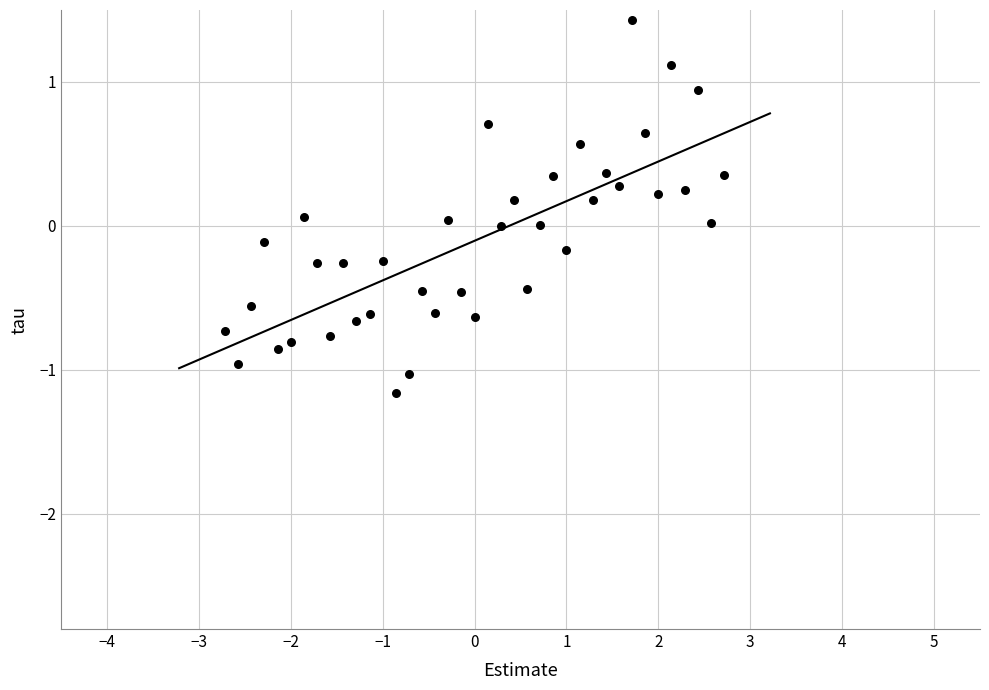

What is the range of X values (max minus min)?

5.4